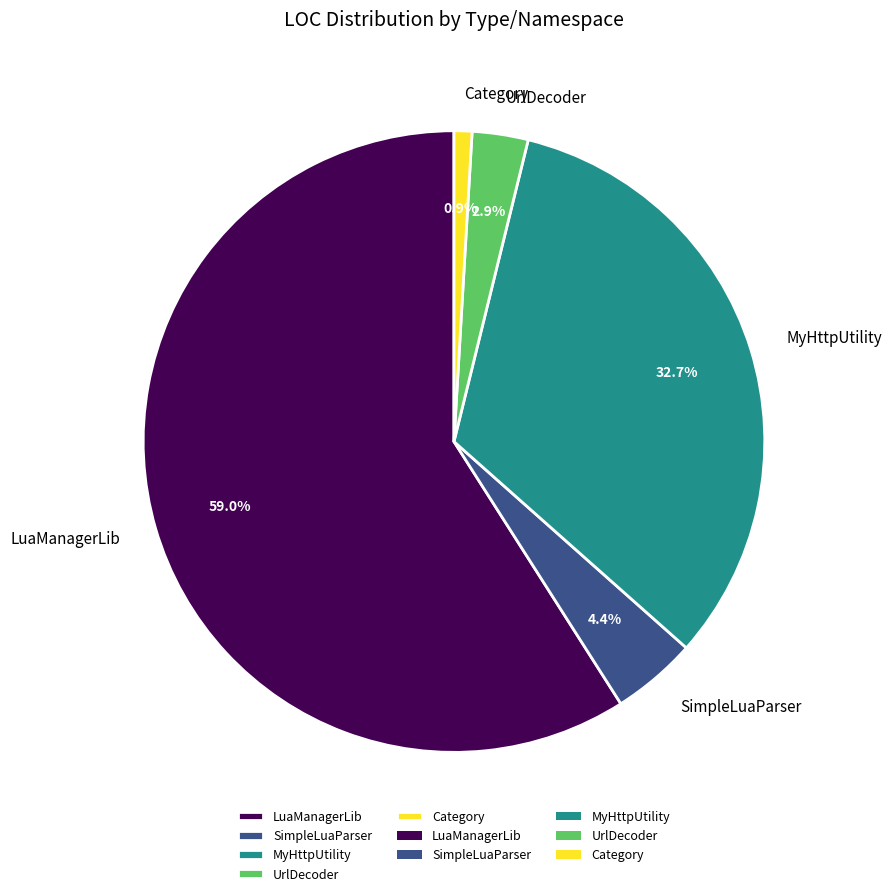

Is there a majority slice in this chart?

Yes